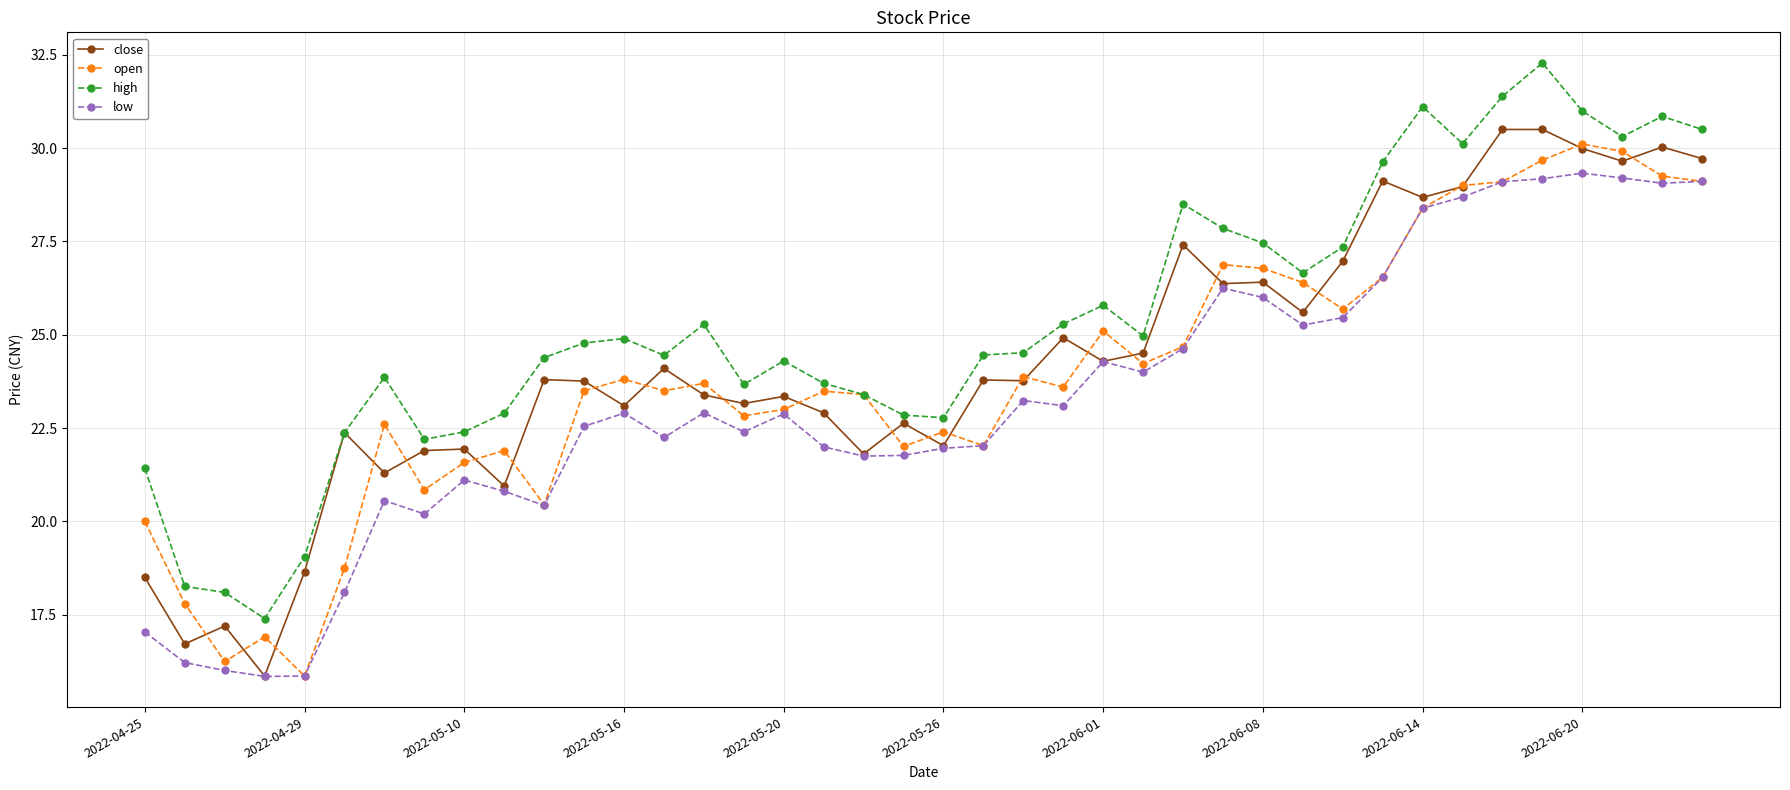

True or false: low and high intersect in this chart.

False